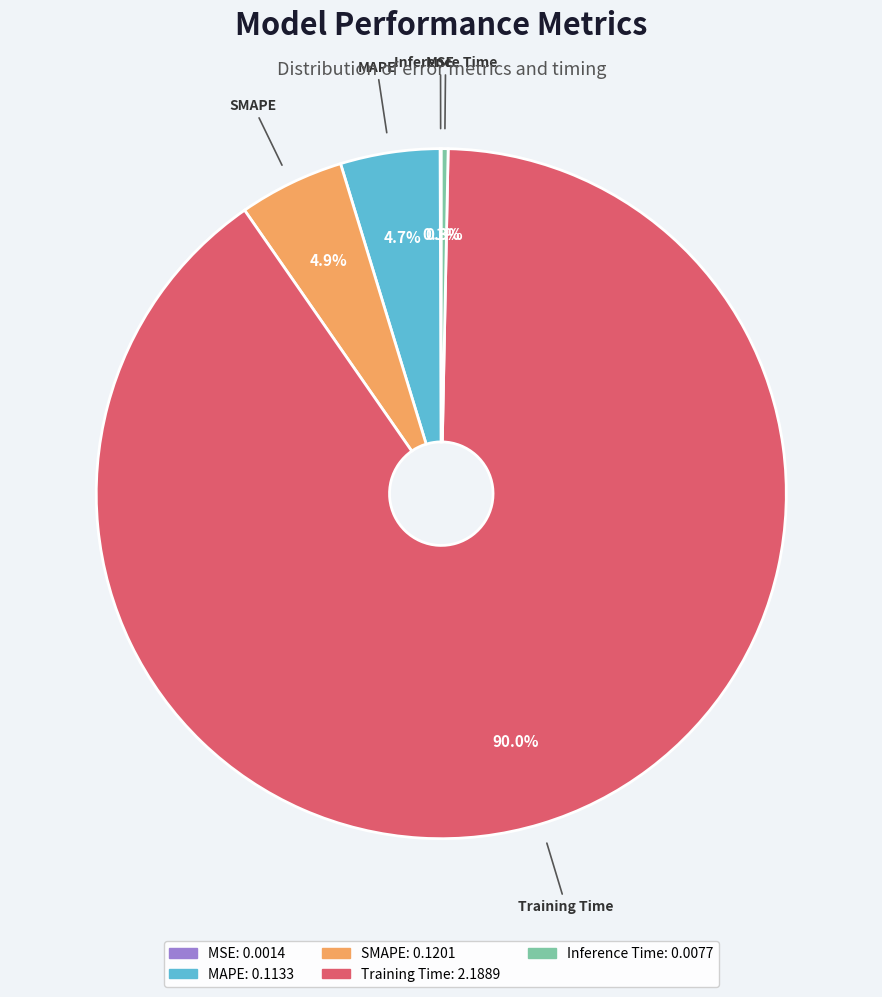

Do Inference Time and Training Time together represent more than half of the pie?

Yes